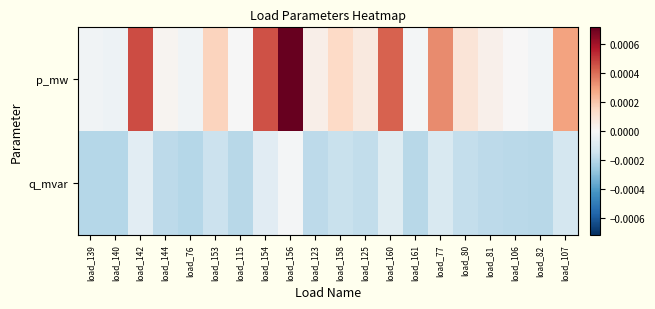

Rank the series by their maximum value, from highest to lowest.

p_mw, q_mvar